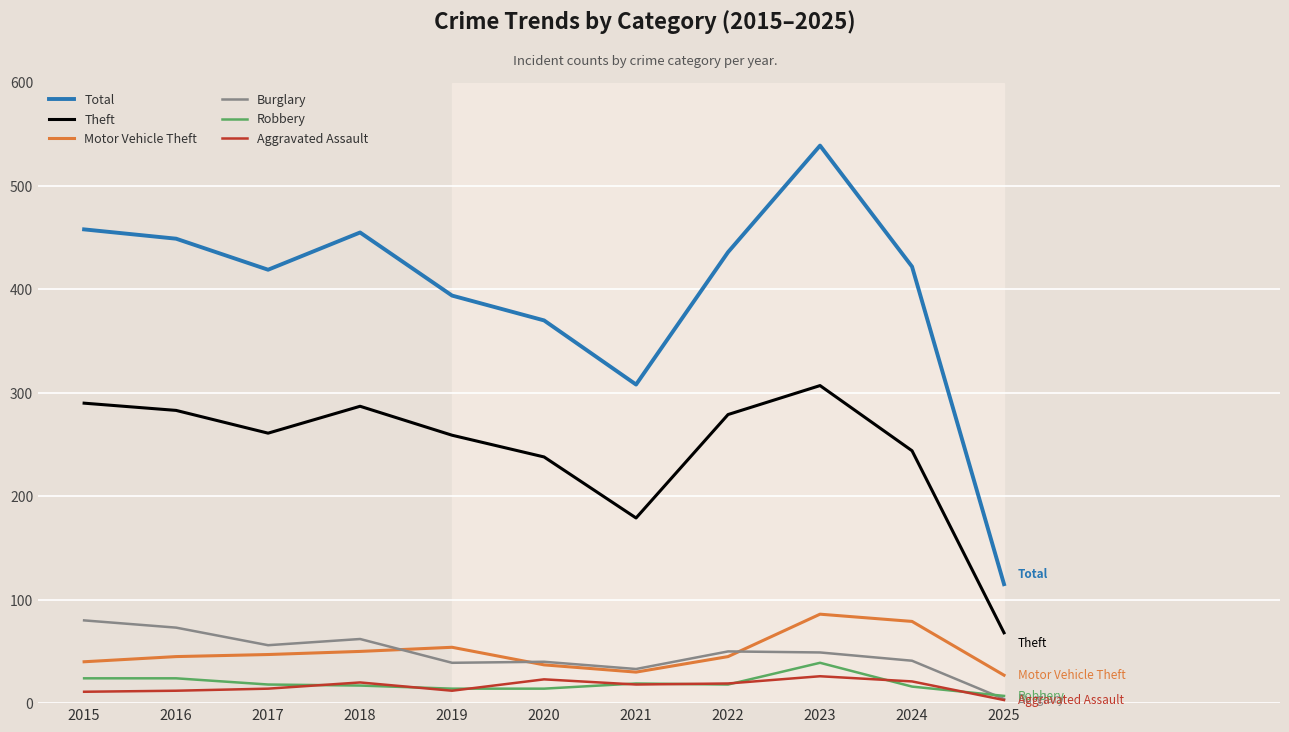

True or false: Burglary and Theft cross at least once.

False